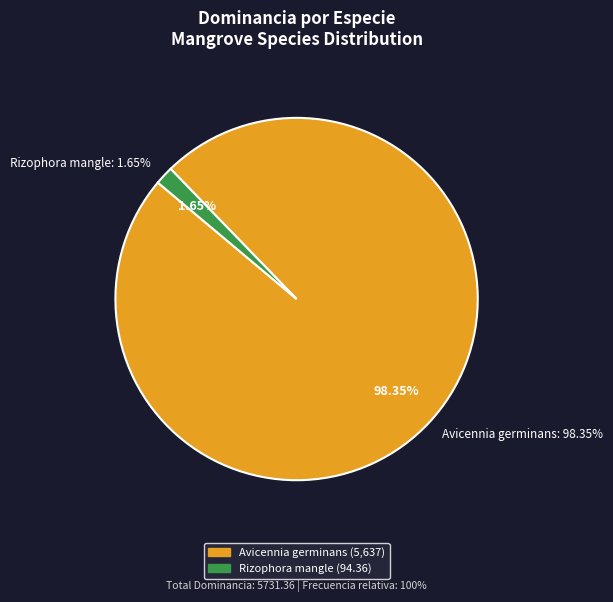

Is it true that Rizophora mangle is 1% of the pie?

False